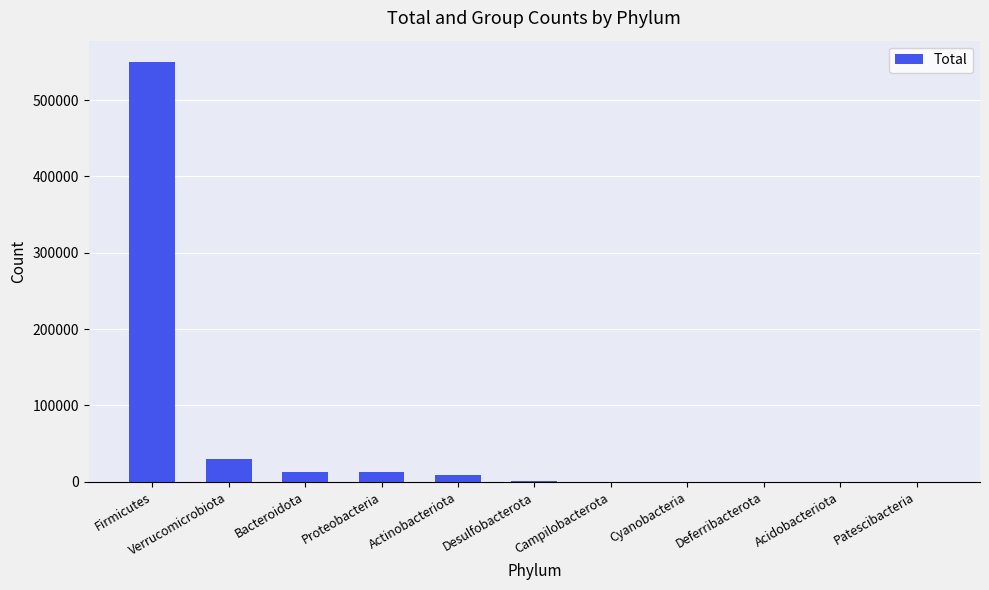

Are the bars horizontal?

No